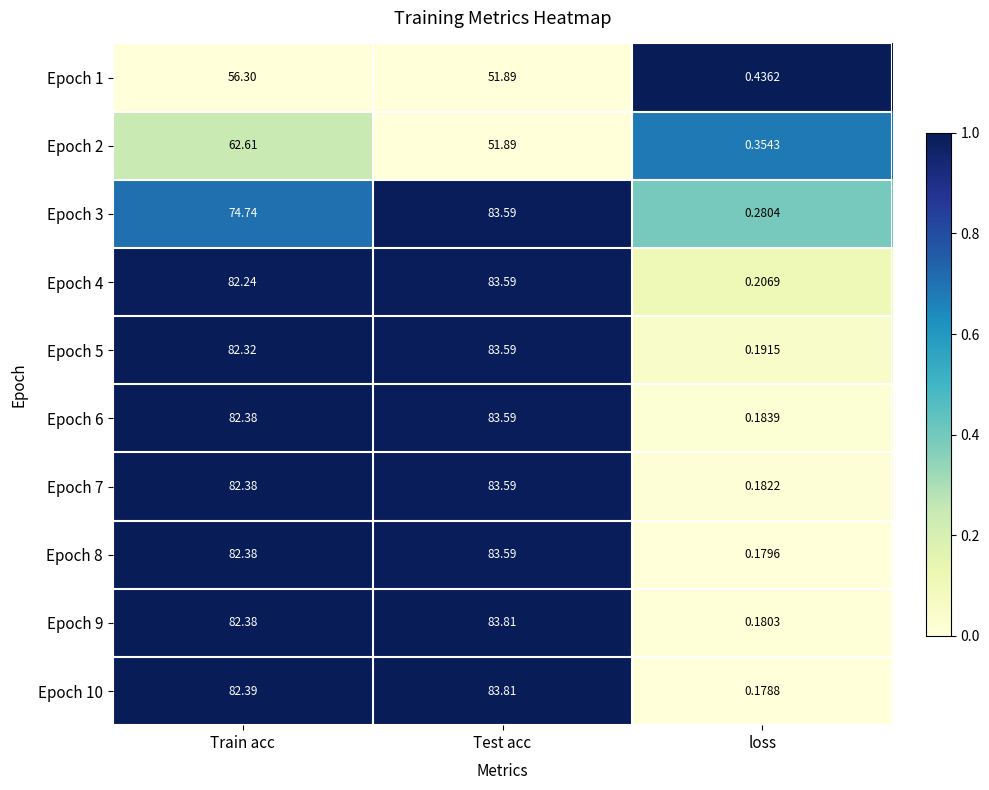

Which series has the largest range (max minus min)?

Epoch 10